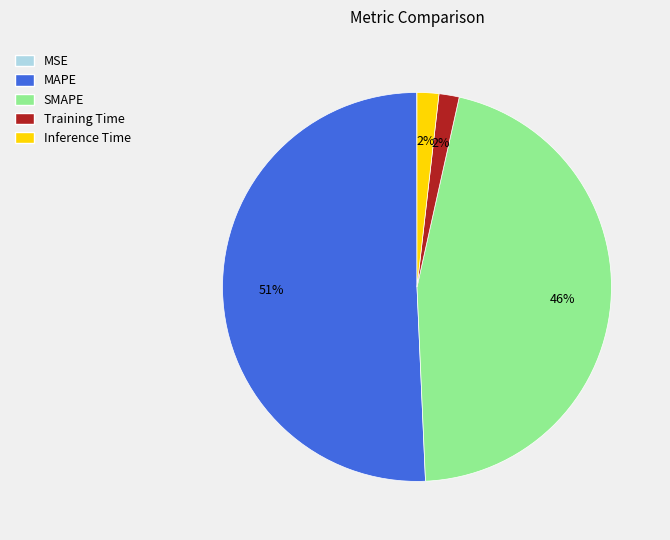

To the nearest percent, what is the average slice percentage?

20%